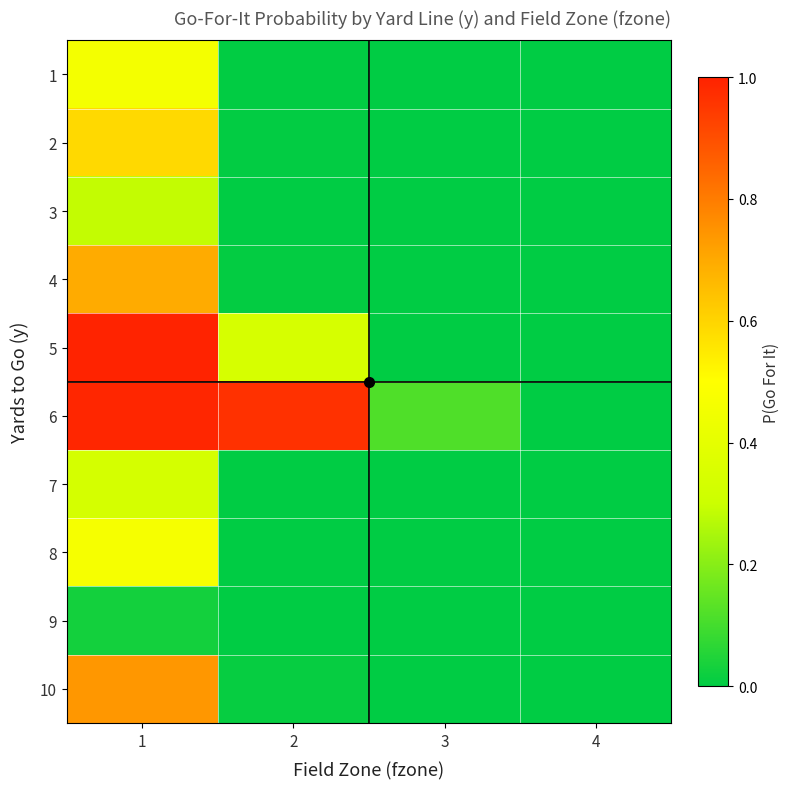

Reading left to right, extract all data points from this chart.

1: 1=0.5	2=0.0	3=0.0	4=0.0
2: 1=0.6	2=0.0	3=0.0	4=0.0
3: 1=0.3	2=0.0	3=0.0	4=0.0
4: 1=0.7	2=0.0	3=0.0	4=0.0
5: 1=1.0	2=0.3	3=0.0	4=0.0
6: 1=1.0	2=1.0	3=0.1	4=0.0
7: 1=0.3	2=0.0	3=0.0	4=0.0
8: 1=0.5	2=0.0	3=0.0	4=0.0
9: 1=0.0	2=0.0	3=0.0	4=0.0
10: 1=0.7	2=0.0	3=0.0	4=0.0